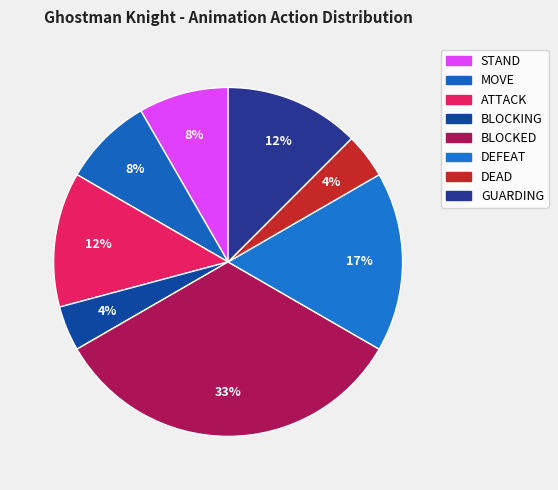

Which has a higher value, BLOCKING or STAND?

STAND